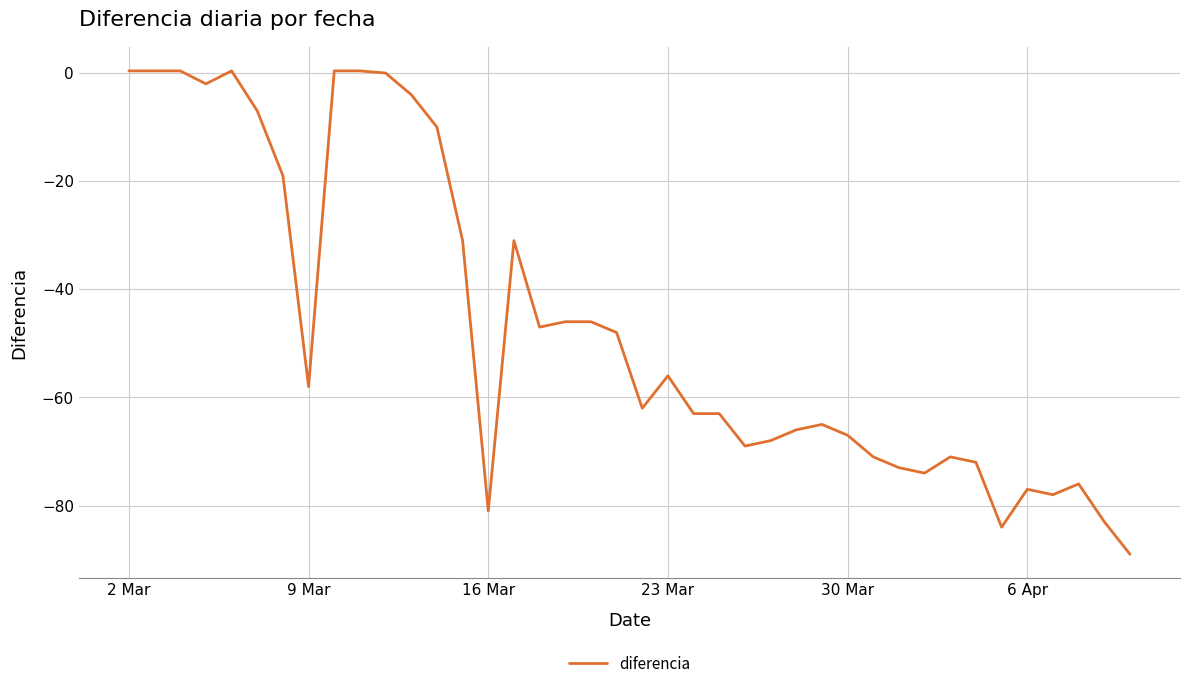

What is the minimum value shown in the chart?

-89.0